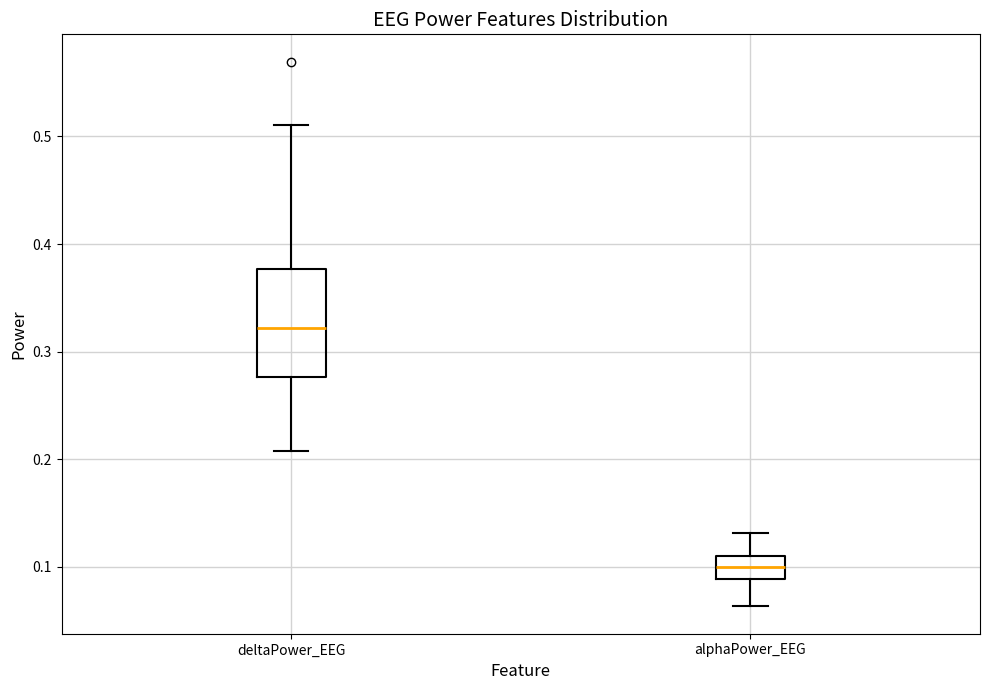

Reading left to right, transcribe this box plot: for each box, give where its median line is, the range the box spans, and where its two whiskers end, as read against the y-axis. The values are not printed on the chart, so give them approximately, as read against the axis.

deltaPower_EEG: median 0.32, box 0.28 to 0.38, whiskers 0.21 to 0.51
alphaPower_EEG: median 0.10, box 0.09 to 0.11, whiskers 0.06 to 0.13